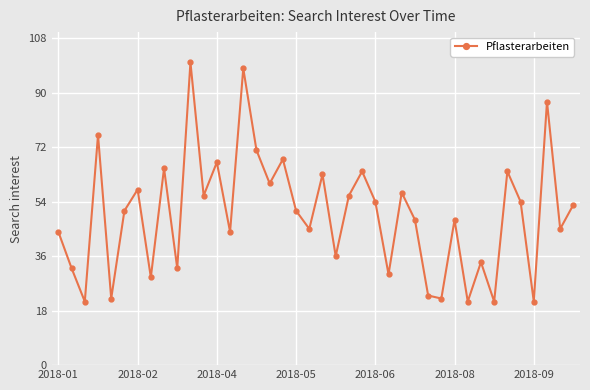

What is the smallest value displayed?

21